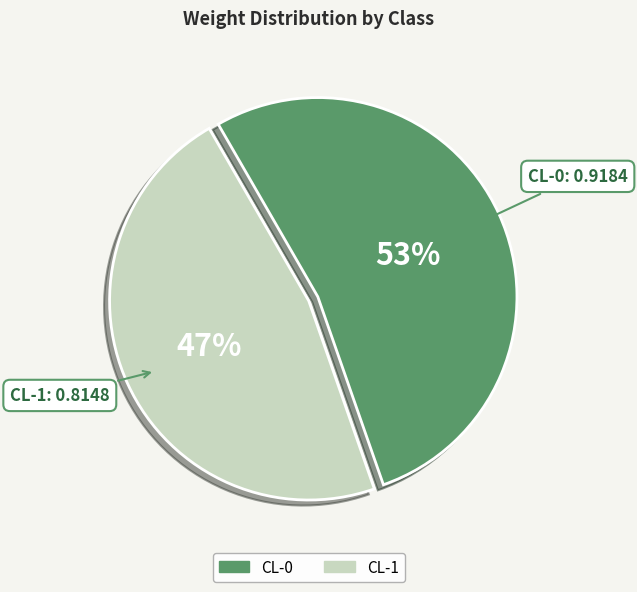

Which slice is the smallest?

CL-1